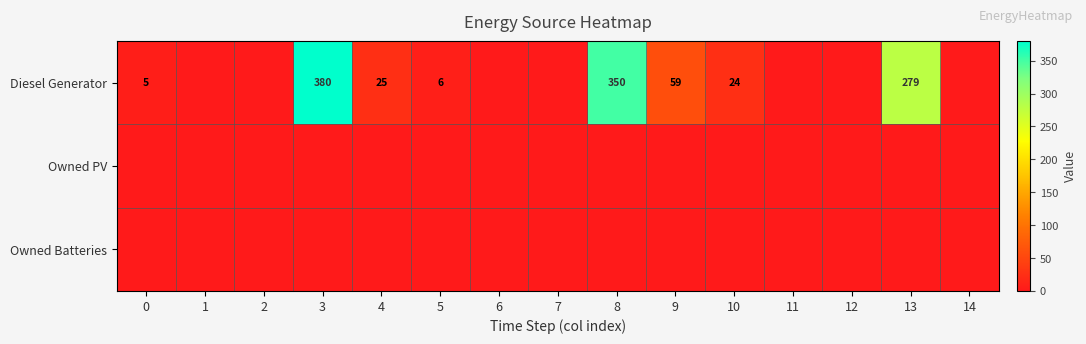

True or false: Diesel Generator has a value of 7 at 0.

False